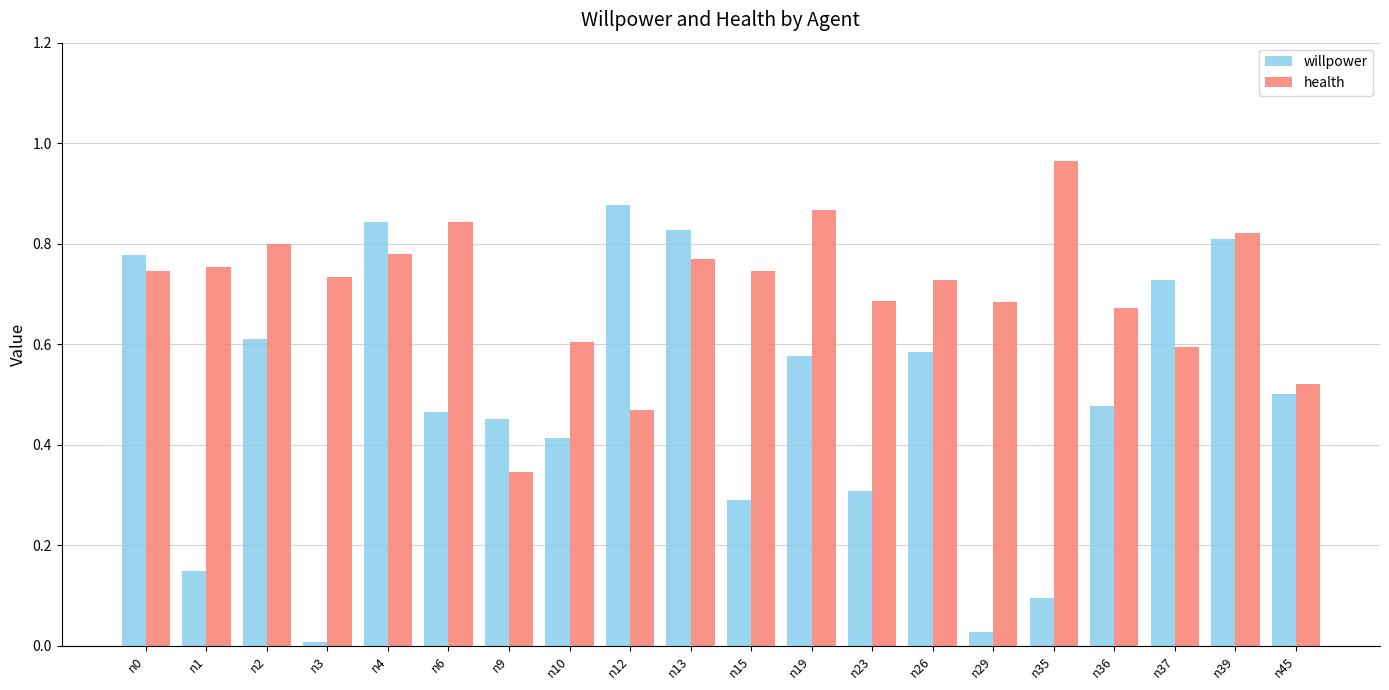

What are all the series names shown in the legend?

willpower, health